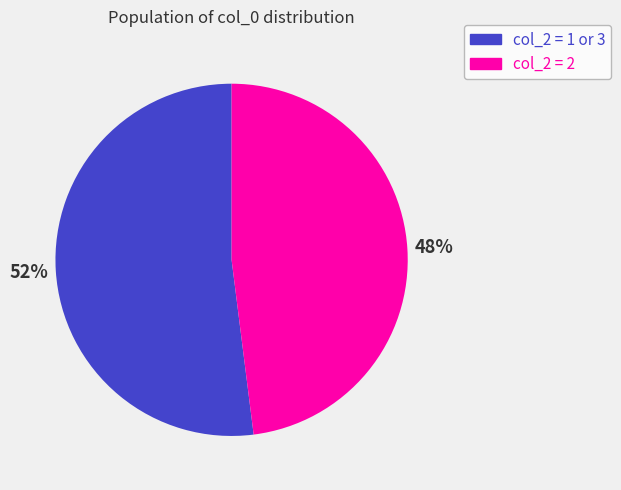

To the nearest percent, what portion does col_2 = 1 or 3 represent?

52%